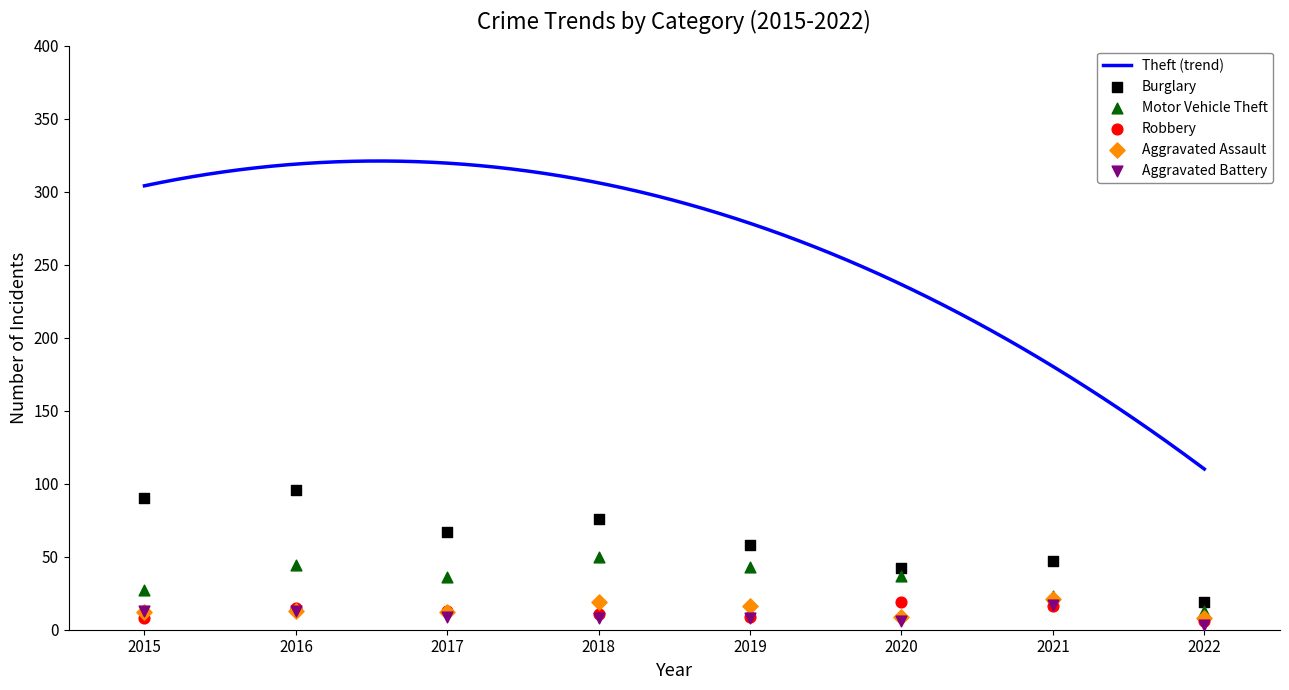

What is the maximum value for Theft (trend)?

321.1